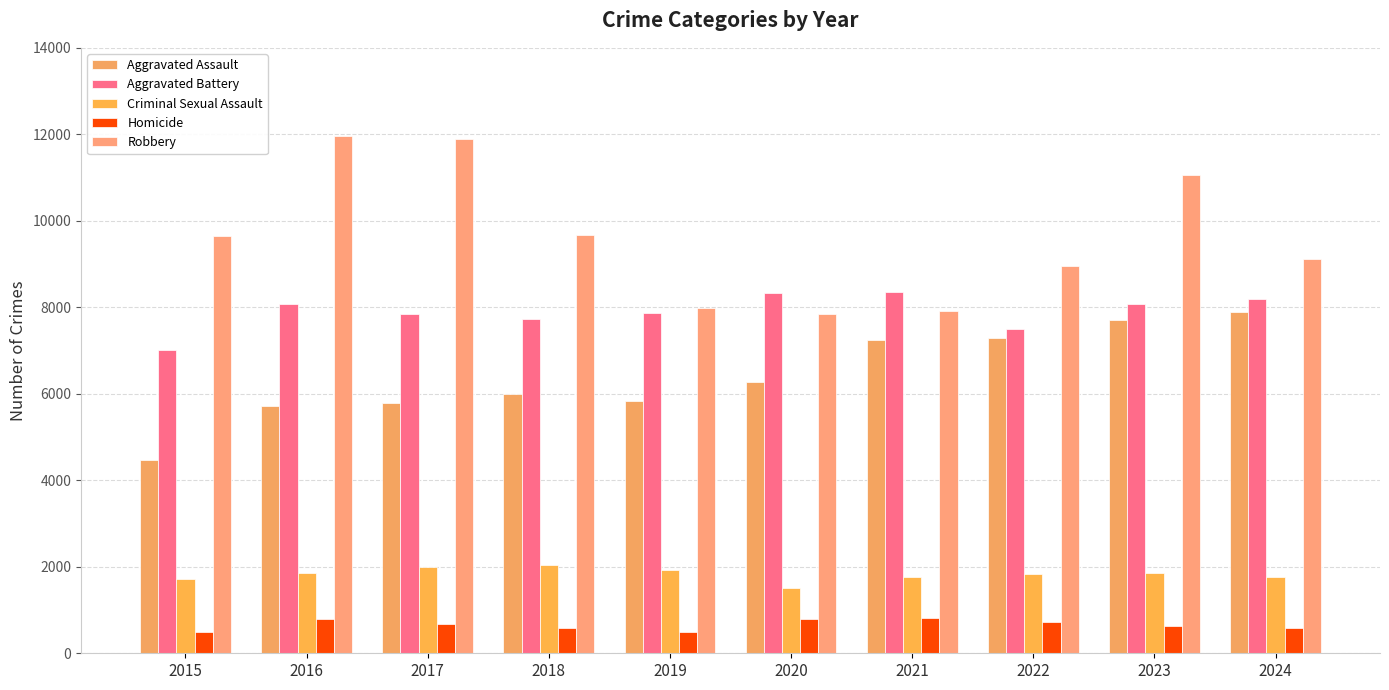

At which label does Aggravated Assault reach its minimum?

2015